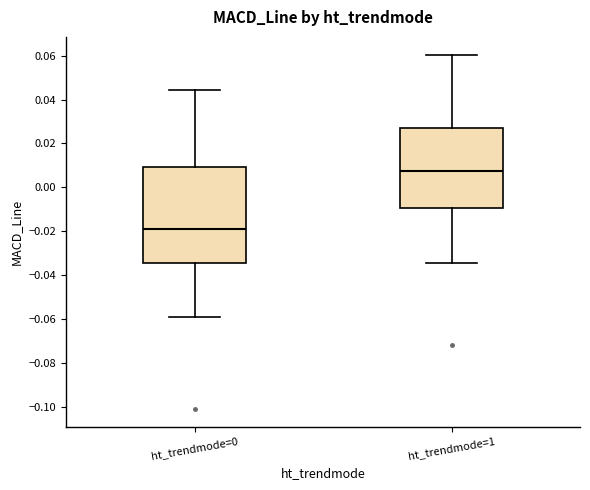

Reading left to right, read every box against the y-axis: the position of its median line, the range the box covers, and the ends of its whiskers. The values are not printed on the chart, so give them approximately, as read against the axis.

ht_trendmode=0: median -0.020, box -0.034 to 0.010, whiskers -0.060 to 0.044
ht_trendmode=1: median 0.008, box -0.010 to 0.028, whiskers -0.034 to 0.060